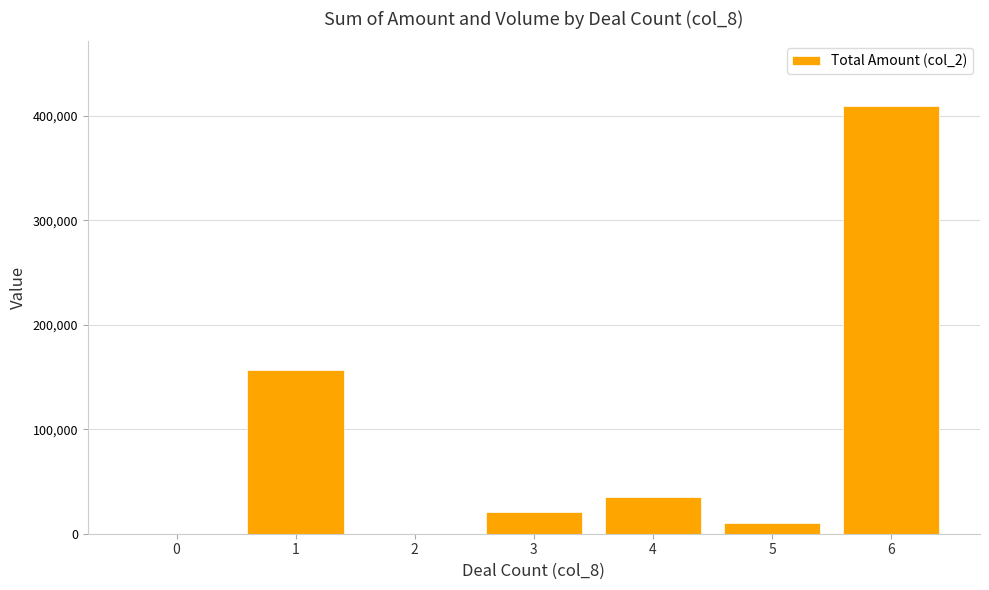

Count the number of data series in this chart.

1